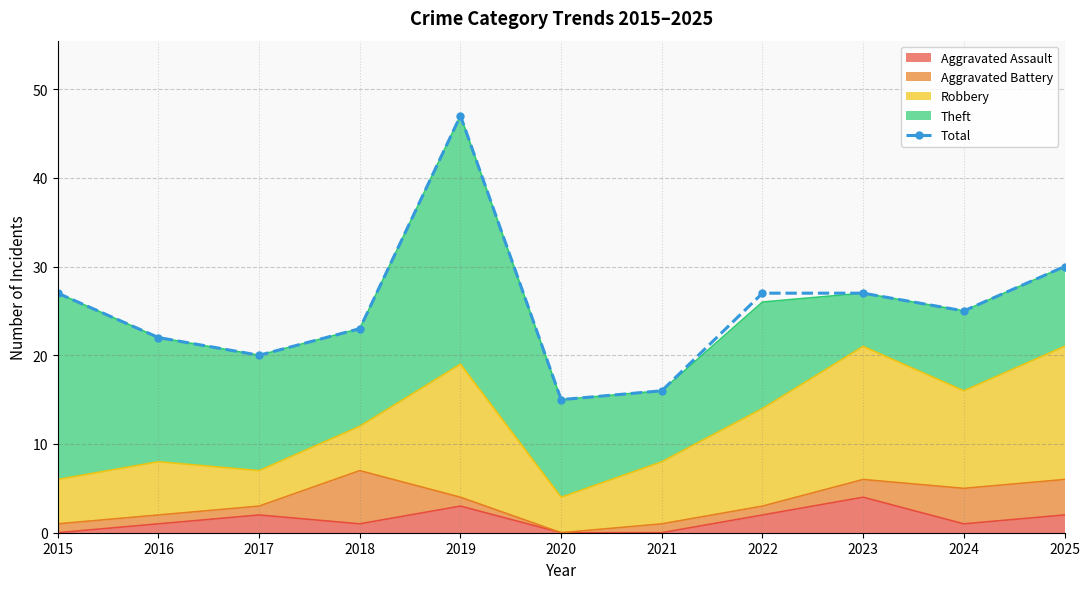

What is the greatest value displayed?

47